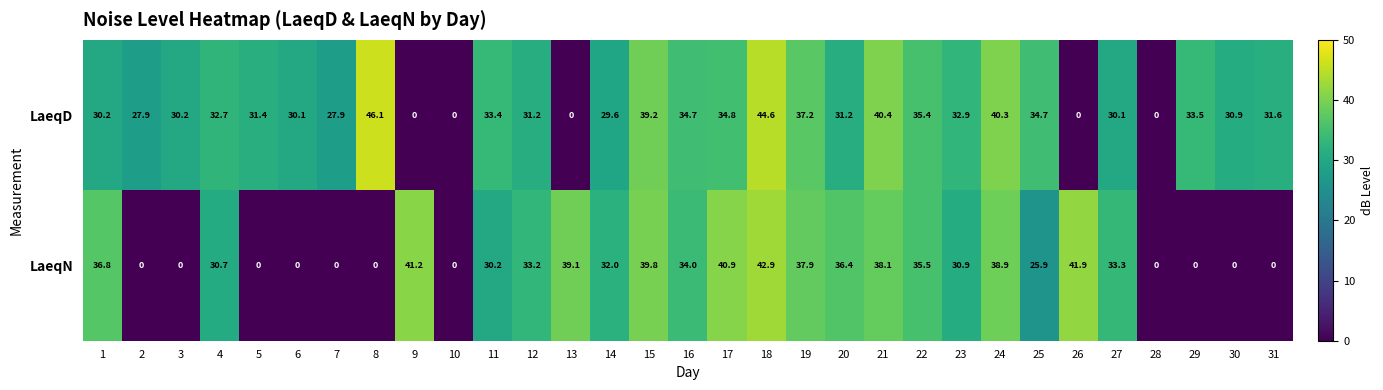

What is the difference between the LaeqD values at 19 and 21?

3.2